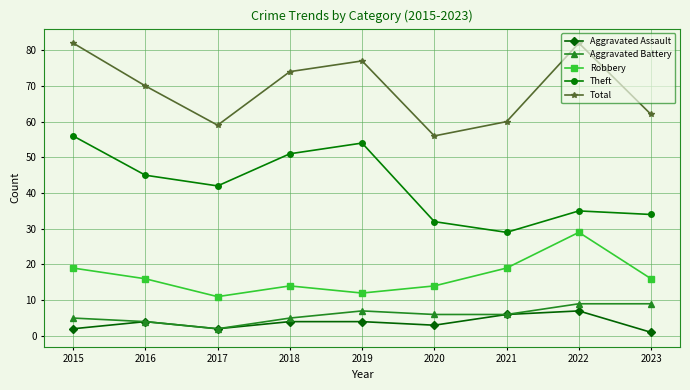

True or false: Total and Aggravated Assault intersect in this chart.

False